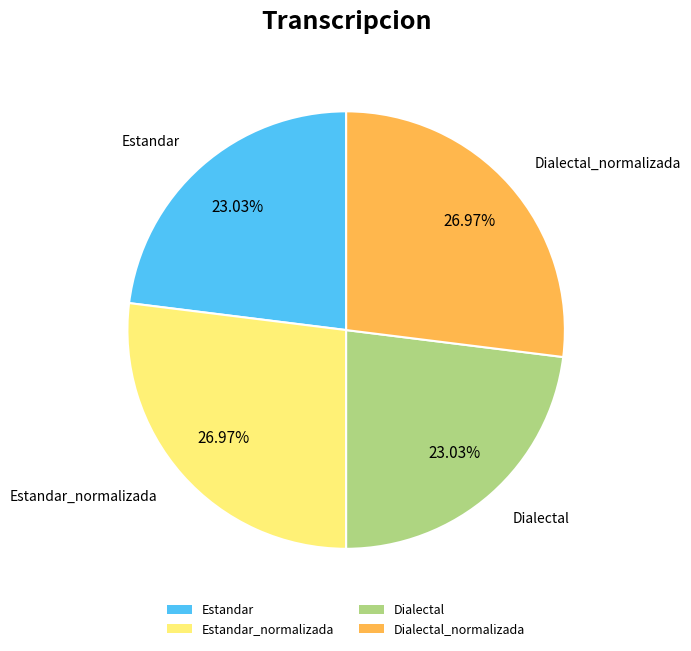

Do Dialectal_normalizada and Estandar_normalizada together represent more than half of the pie?

Yes